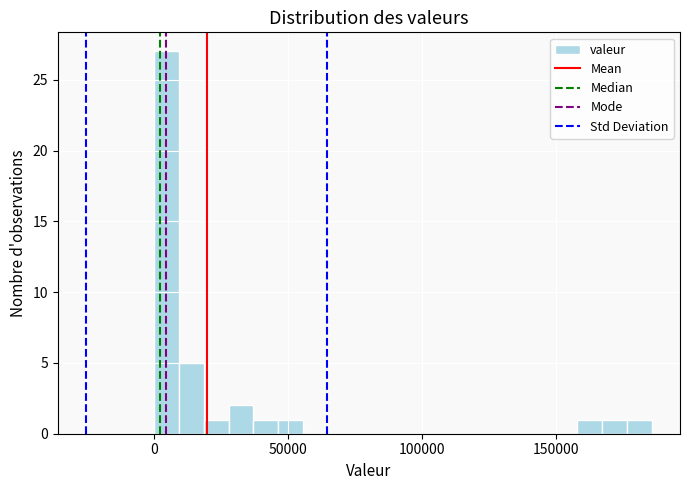

Around what value on the x-axis is the tallest bar? Give the approximate position of its centre, as read against the axis.

5000